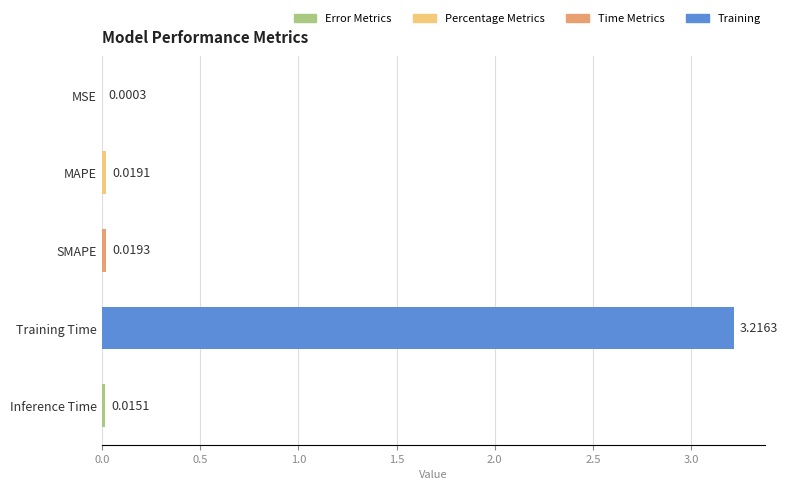

At which category does the chart reach its peak across all series?

Training Time